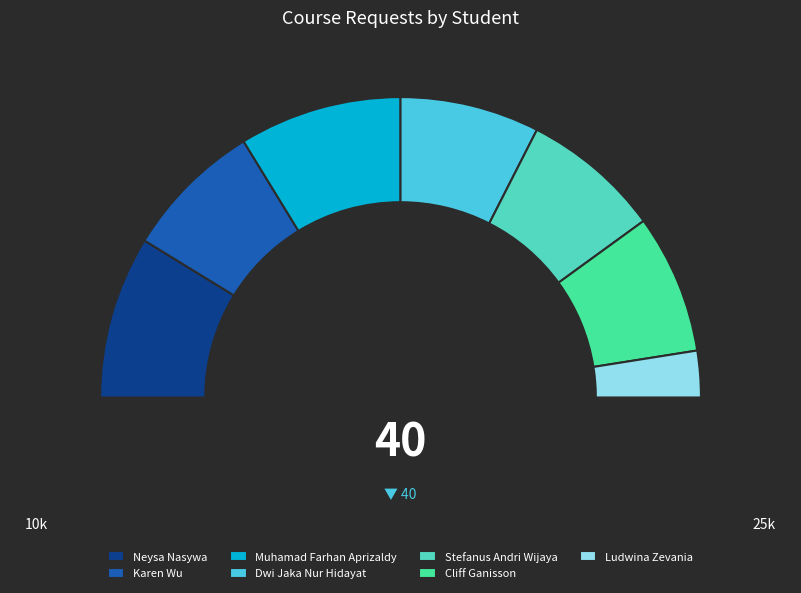

What percentage is the Cliff Ganisson slice, to the nearest percent?

15%